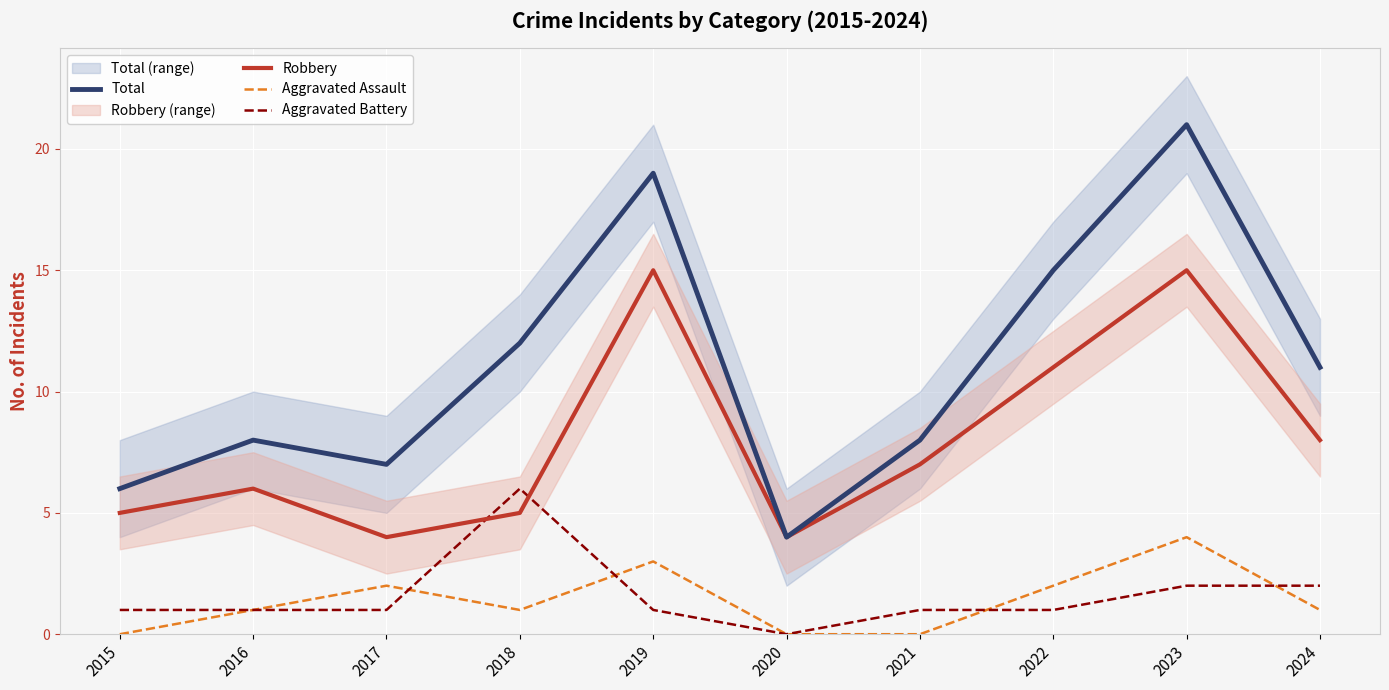

Which series has the largest total across all categories?

Total